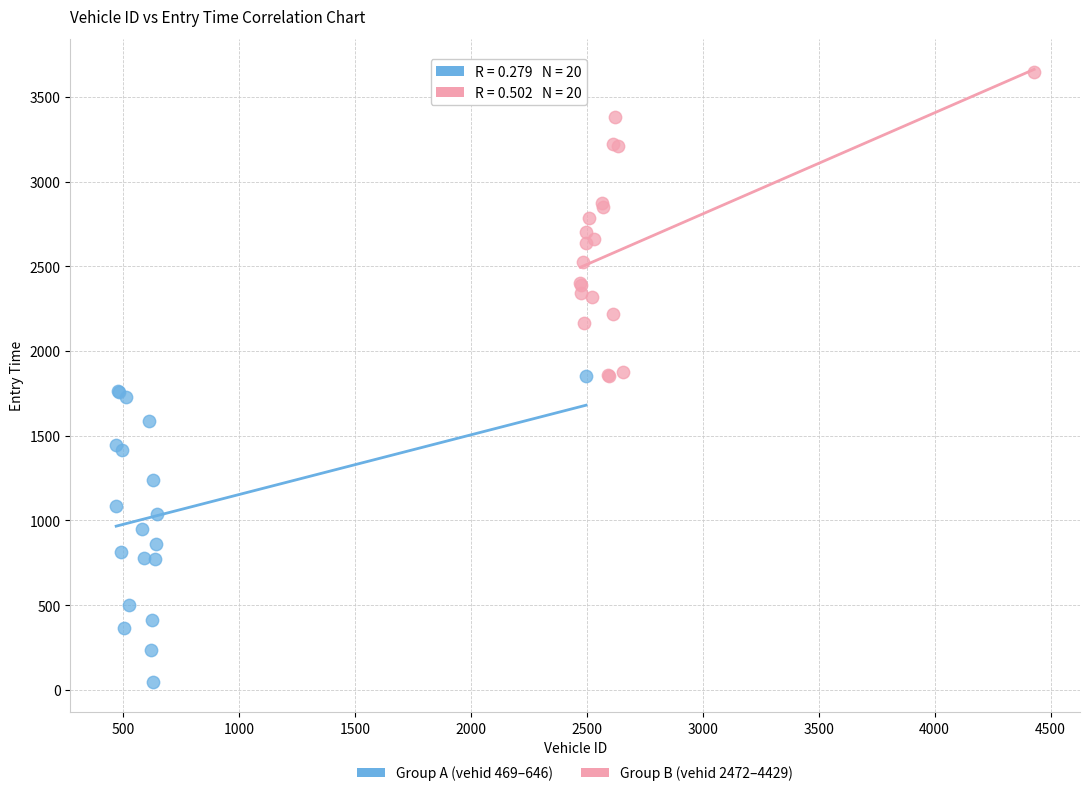

Which series contains the lowest Y value?

Group A (vehid 469–646)